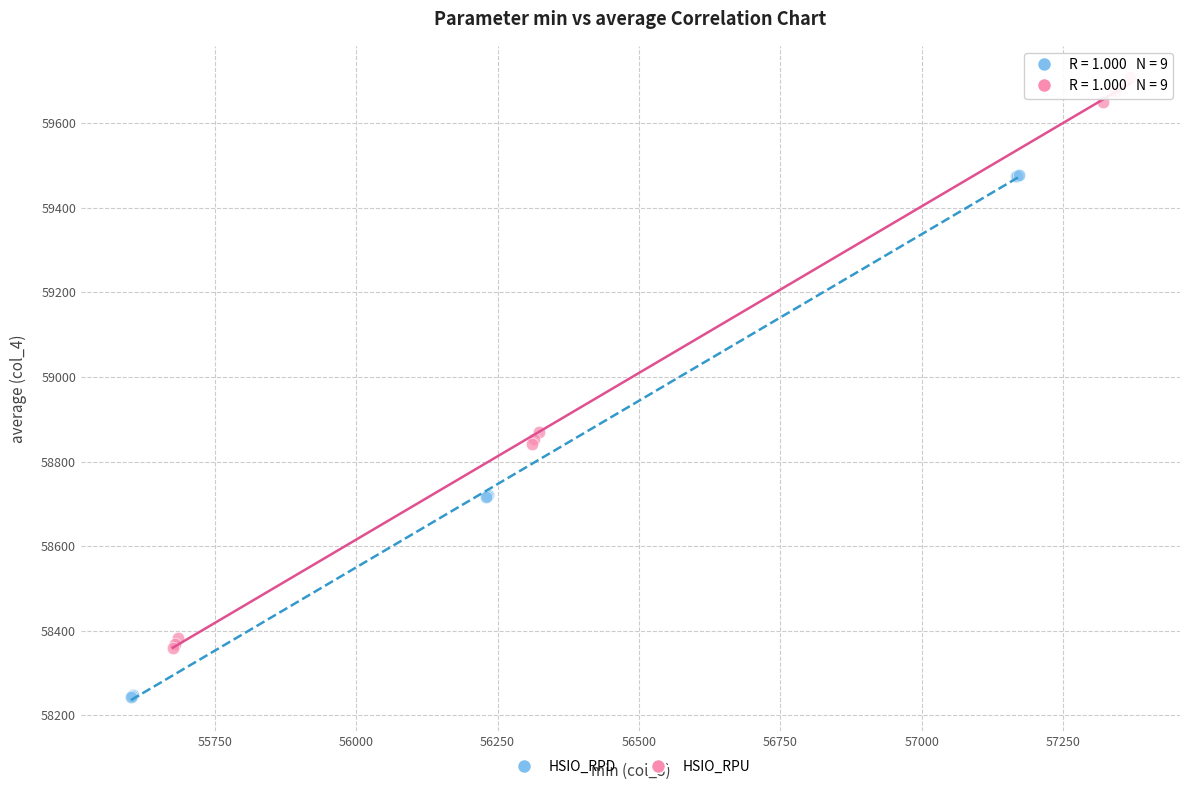

Which series contains the highest Y value?

HSIO_RPU